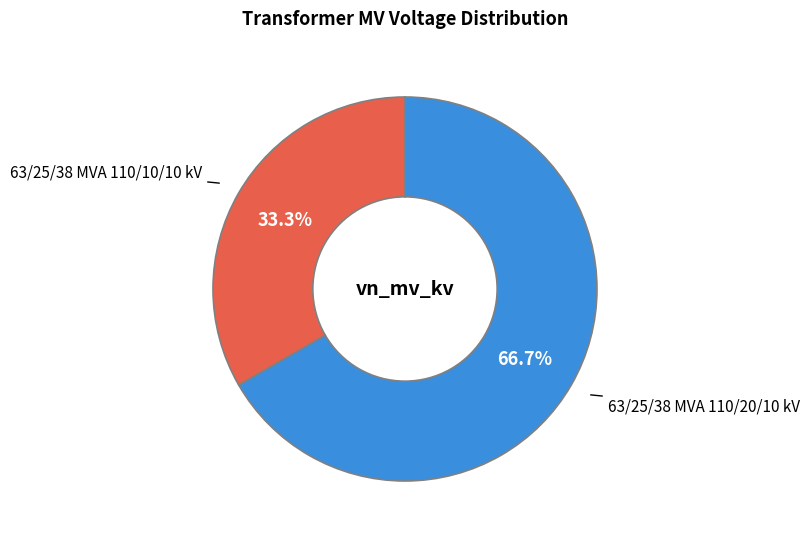

What is the ratio of the value at 63/25/38 MVA 110/20/10 kV to the value at 63/25/38 MVA 110/10/10 kV?

2.0